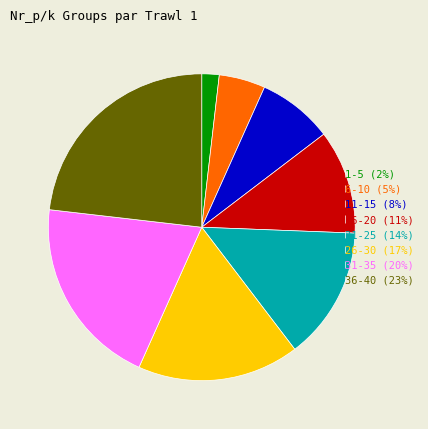

What is the largest slice in the pie chart?

36-40 (23%)